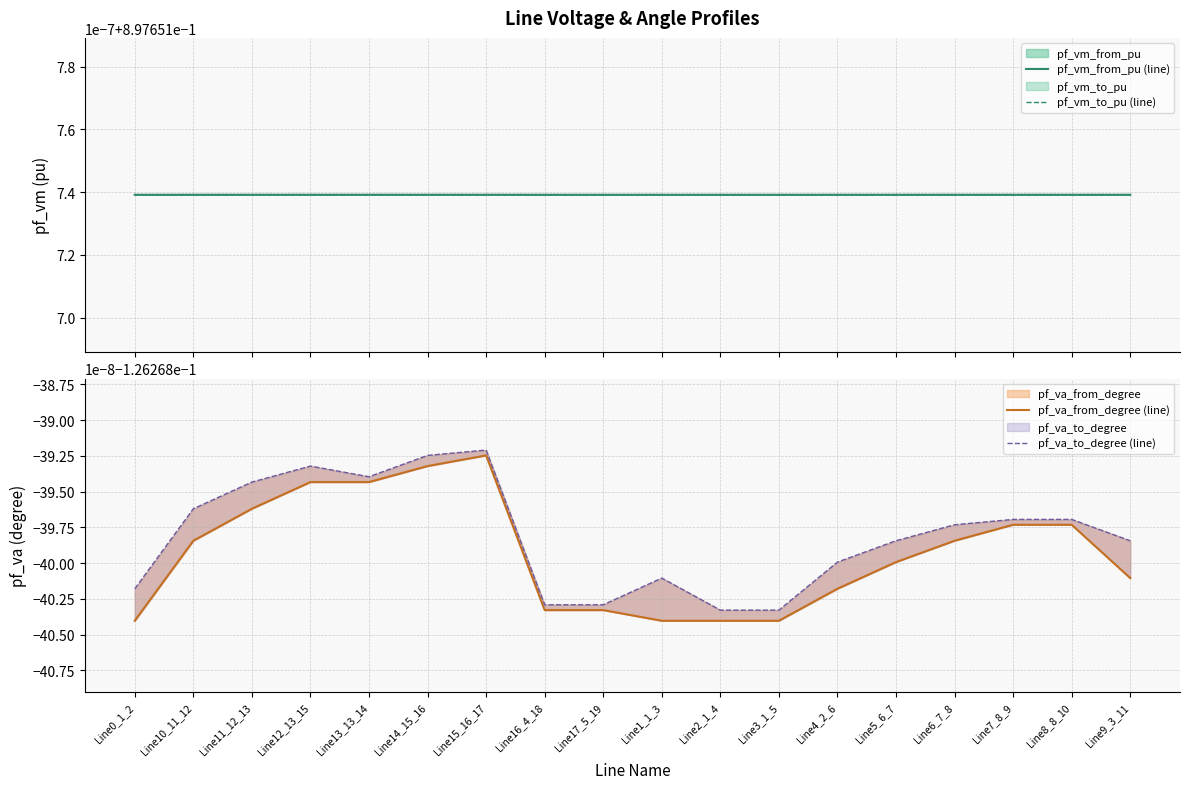

Reading right to left, extract all data points from this chart.

pf_vm_from_pu (line): 0.9	0.9	0.9	0.9	0.9	0.9	0.9	0.9	0.9	0.9	0.9	0.9	0.9	0.9	0.9	0.9	0.9	0.9
pf_vm_to_pu (line): 0.9	0.9	0.9	0.9	0.9	0.9	0.9	0.9	0.9	0.9	0.9	0.9	0.9	0.9	0.9	0.9	0.9	0.9
pf_va_from_degree (line): -0.1	-0.1	-0.1	-0.1	-0.1	-0.1	-0.1	-0.1	-0.1	-0.1	-0.1	-0.1	-0.1	-0.1	-0.1	-0.1	-0.1	-0.1
pf_va_to_degree (line): -0.1	-0.1	-0.1	-0.1	-0.1	-0.1	-0.1	-0.1	-0.1	-0.1	-0.1	-0.1	-0.1	-0.1	-0.1	-0.1	-0.1	-0.1